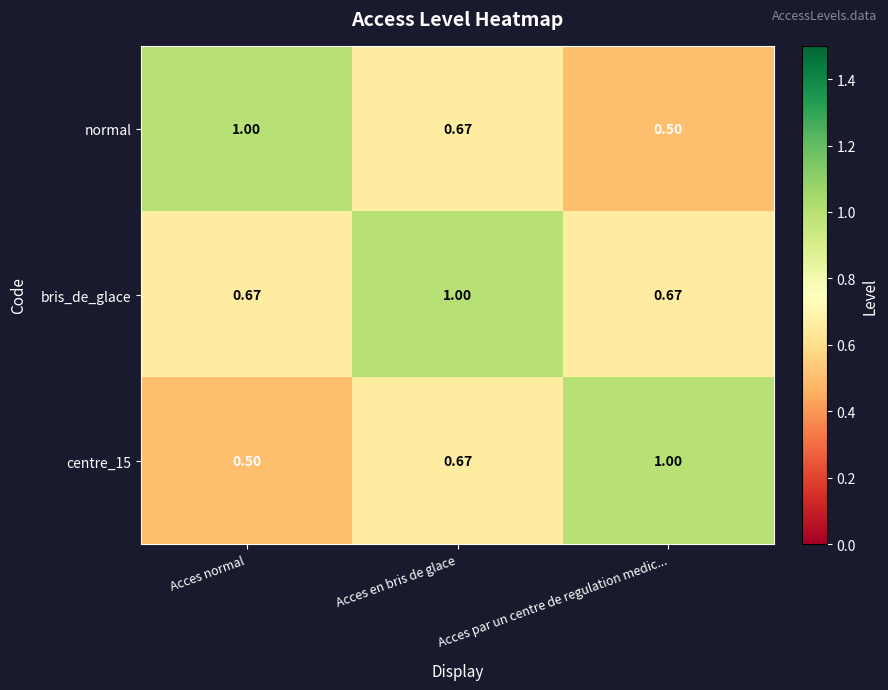

List the labels in order of normal value, largest first.

Acces normal, Acces en bris de glace, Acces par un centre de regulation medic...